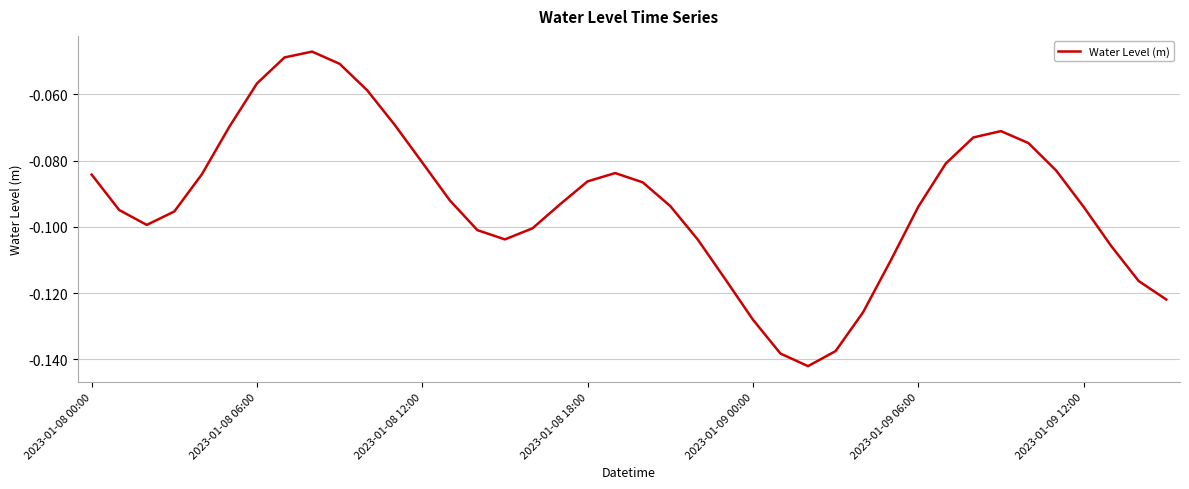

Does the chart display data point markers on the line(s)?

No